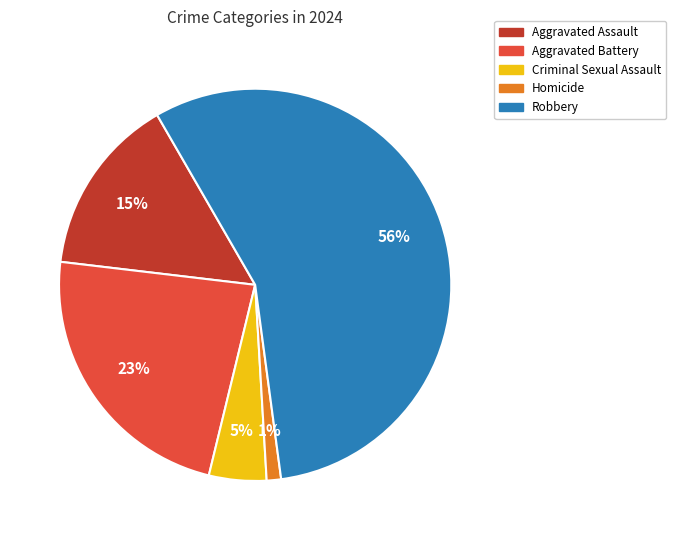

Is Criminal Sexual Assault the majority of the pie?

No